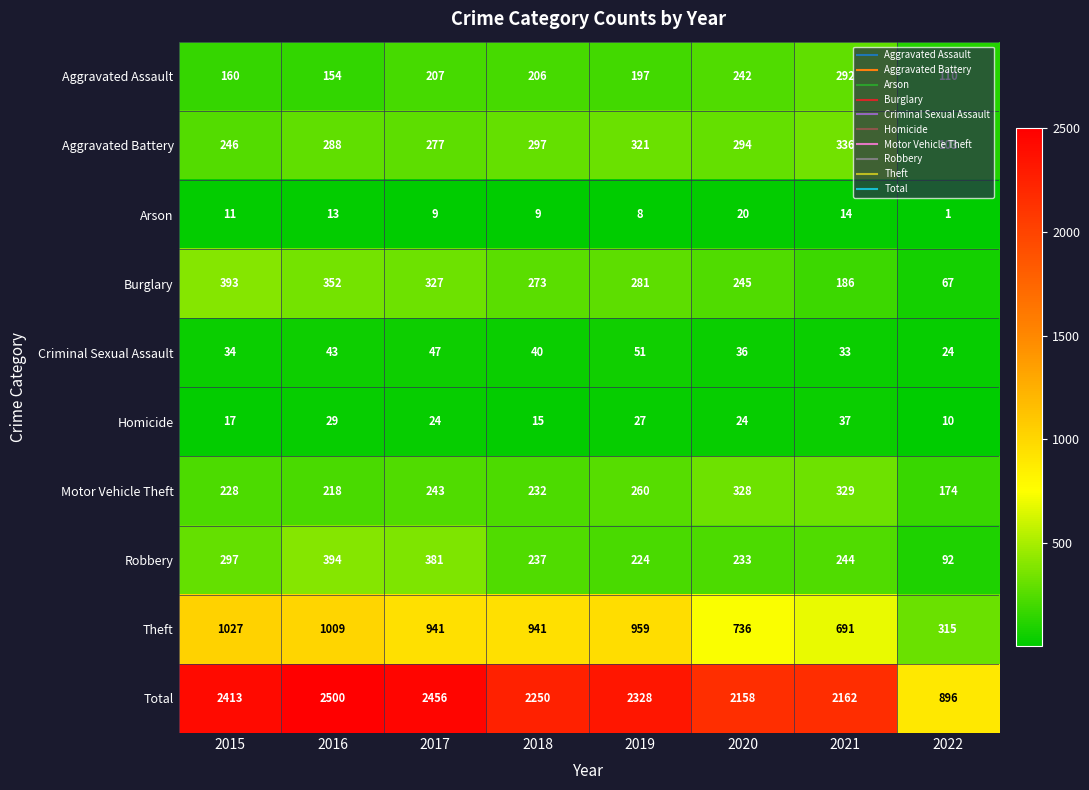

What is the average value of the Robbery series?

263